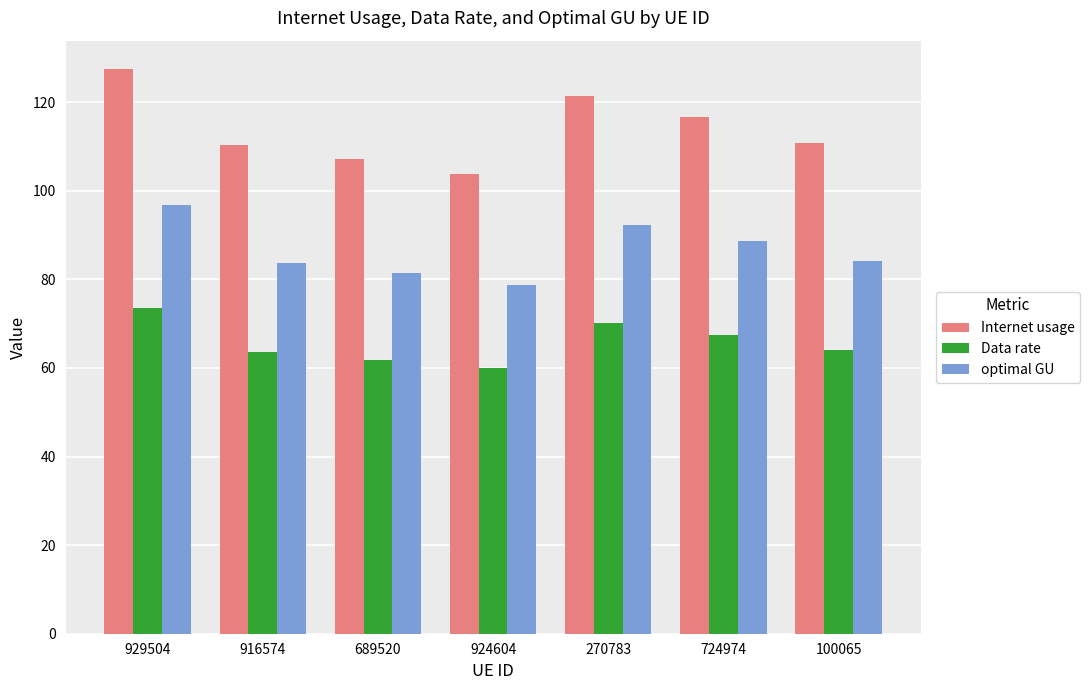

List the series in order of their overall mean, highest first.

Internet usage, optimal GU, Data rate